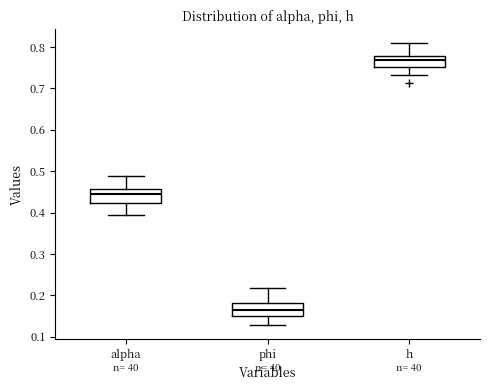

Where does the upper whisker of the box for phi end on the y-axis? The values are not printed on the chart, so give them approximately, as read against the axis.

0.22